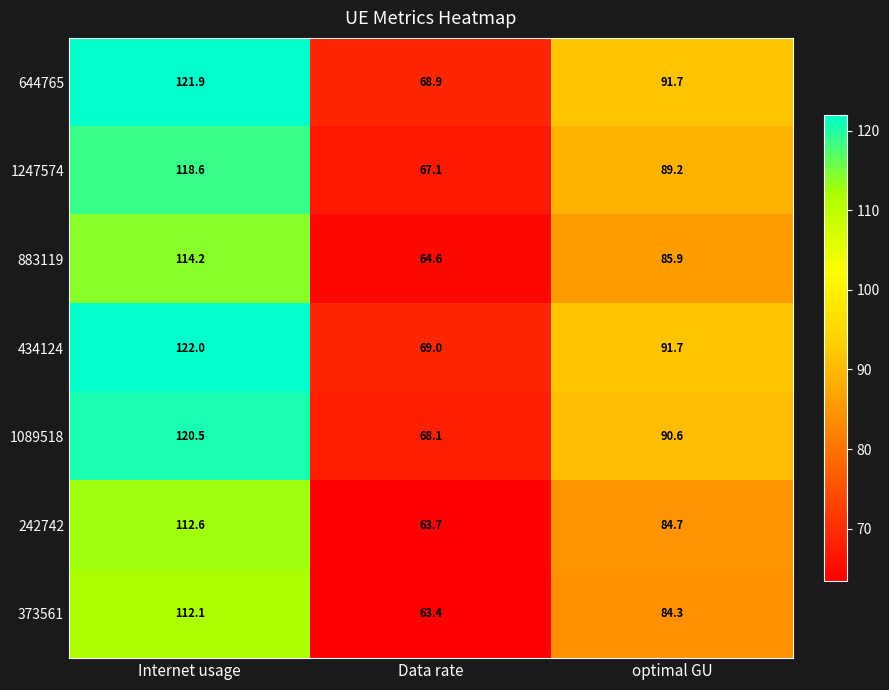

Reading left to right, what are all the values shown in this chart?

644765: 121.9	68.9	91.7
1247574: 118.6	67.1	89.2
883119: 114.2	64.6	85.9
434124: 122.0	69.0	91.7
1089518: 120.5	68.1	90.6
242742: 112.6	63.7	84.7
373561: 112.1	63.4	84.3